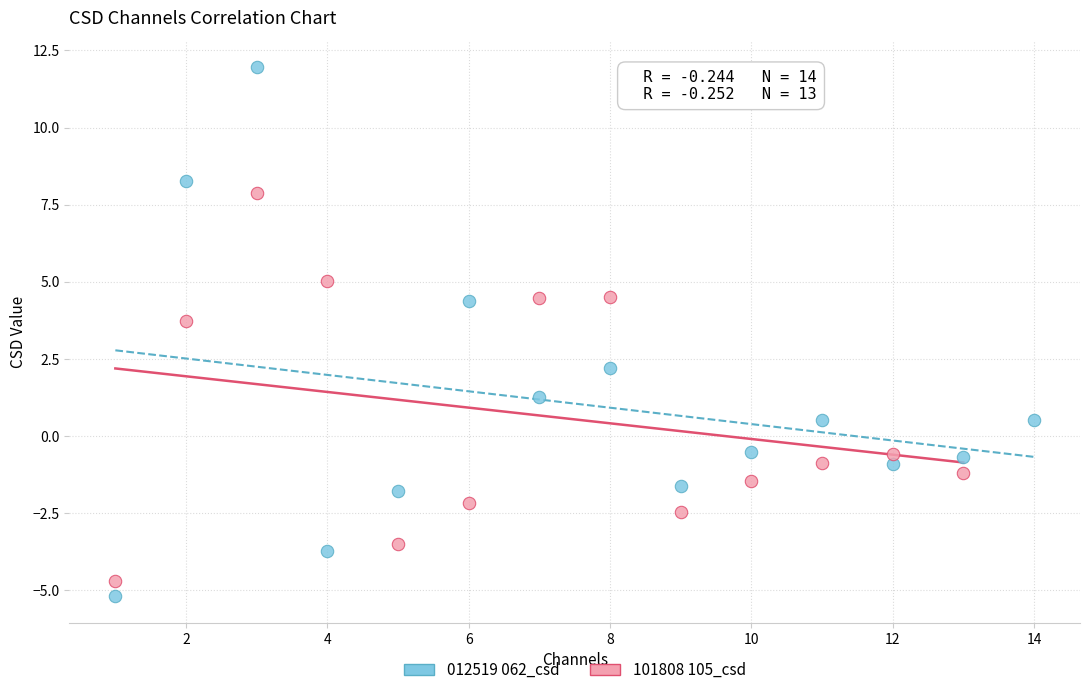

Which series contains the highest Y value?

012519 062_csd